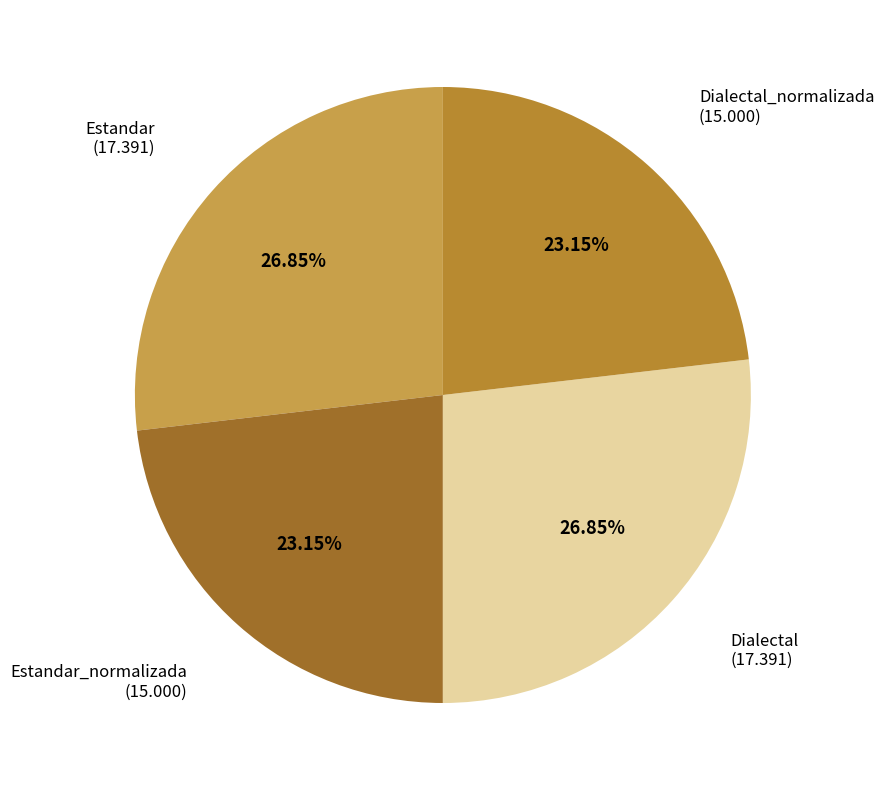

What percentage is NOT represented by Dialectal_normalizada?

76.8%